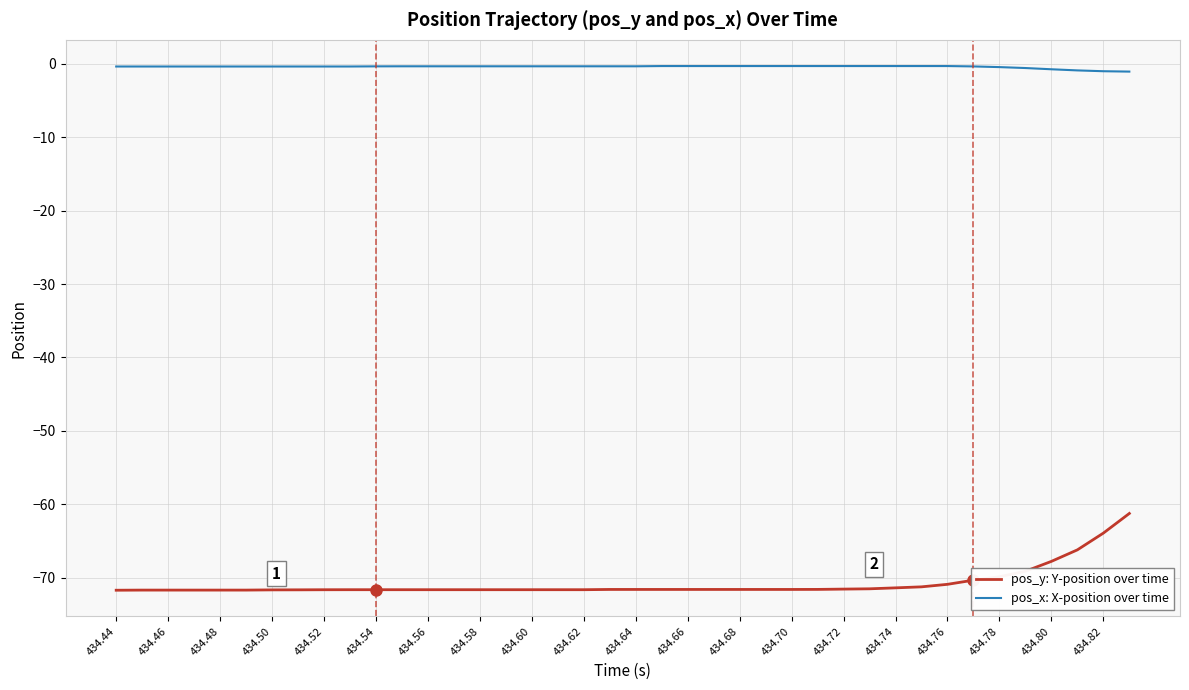

Rank the series by their average value, from highest to lowest.

pos_x: X-position over time, pos_y: Y-position over time